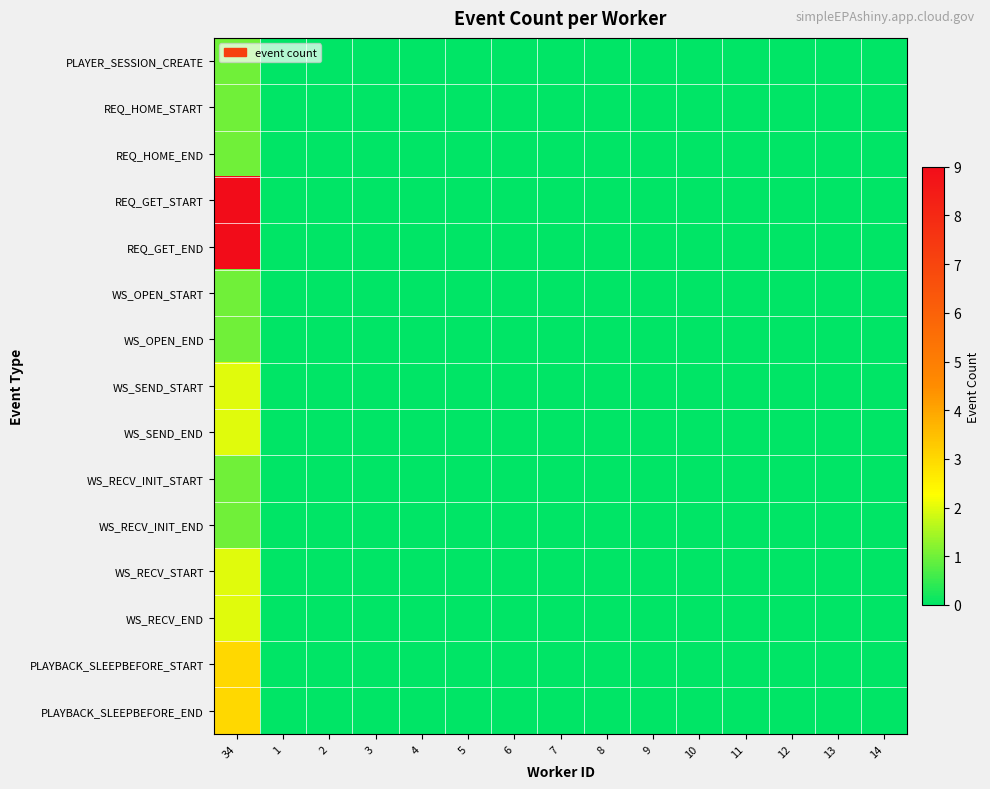

Reading right to left, extract all data points from this chart.

PLAYER_SESSION_CREATE: 14=0	13=0	12=0	11=0	10=0	9=0	8=0	7=0	6=0	5=0	4=0	3=0	2=0	1=0	34=1
REQ_HOME_START: 14=0	13=0	12=0	11=0	10=0	9=0	8=0	7=0	6=0	5=0	4=0	3=0	2=0	1=0	34=1
REQ_HOME_END: 14=0	13=0	12=0	11=0	10=0	9=0	8=0	7=0	6=0	5=0	4=0	3=0	2=0	1=0	34=1
REQ_GET_START: 14=0	13=0	12=0	11=0	10=0	9=0	8=0	7=0	6=0	5=0	4=0	3=0	2=0	1=0	34=9
REQ_GET_END: 14=0	13=0	12=0	11=0	10=0	9=0	8=0	7=0	6=0	5=0	4=0	3=0	2=0	1=0	34=9
WS_OPEN_START: 14=0	13=0	12=0	11=0	10=0	9=0	8=0	7=0	6=0	5=0	4=0	3=0	2=0	1=0	34=1
WS_OPEN_END: 14=0	13=0	12=0	11=0	10=0	9=0	8=0	7=0	6=0	5=0	4=0	3=0	2=0	1=0	34=1
WS_SEND_START: 14=0	13=0	12=0	11=0	10=0	9=0	8=0	7=0	6=0	5=0	4=0	3=0	2=0	1=0	34=2
WS_SEND_END: 14=0	13=0	12=0	11=0	10=0	9=0	8=0	7=0	6=0	5=0	4=0	3=0	2=0	1=0	34=2
WS_RECV_INIT_START: 14=0	13=0	12=0	11=0	10=0	9=0	8=0	7=0	6=0	5=0	4=0	3=0	2=0	1=0	34=1
WS_RECV_INIT_END: 14=0	13=0	12=0	11=0	10=0	9=0	8=0	7=0	6=0	5=0	4=0	3=0	2=0	1=0	34=1
WS_RECV_START: 14=0	13=0	12=0	11=0	10=0	9=0	8=0	7=0	6=0	5=0	4=0	3=0	2=0	1=0	34=2
WS_RECV_END: 14=0	13=0	12=0	11=0	10=0	9=0	8=0	7=0	6=0	5=0	4=0	3=0	2=0	1=0	34=2
PLAYBACK_SLEEPBEFORE_START: 14=0	13=0	12=0	11=0	10=0	9=0	8=0	7=0	6=0	5=0	4=0	3=0	2=0	1=0	34=3
PLAYBACK_SLEEPBEFORE_END: 14=0	13=0	12=0	11=0	10=0	9=0	8=0	7=0	6=0	5=0	4=0	3=0	2=0	1=0	34=3